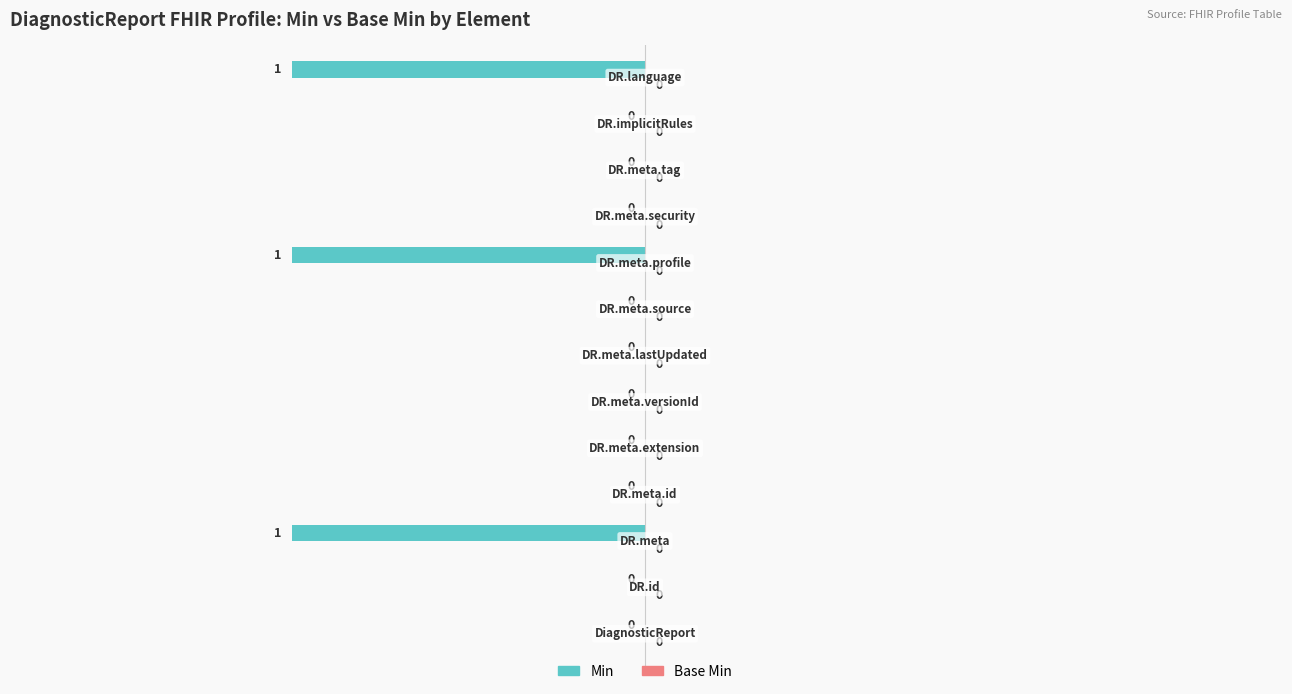

What is the sum of all values?

-3